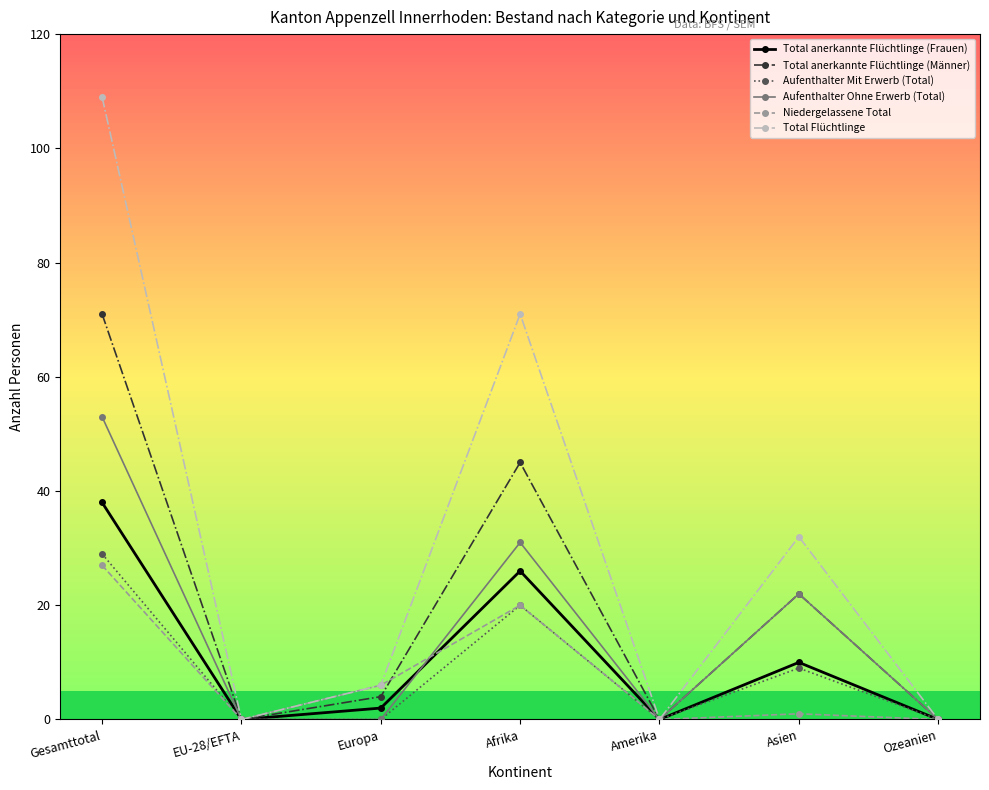

At which category does Total Flüchtlinge reach its first local peak?

Afrika